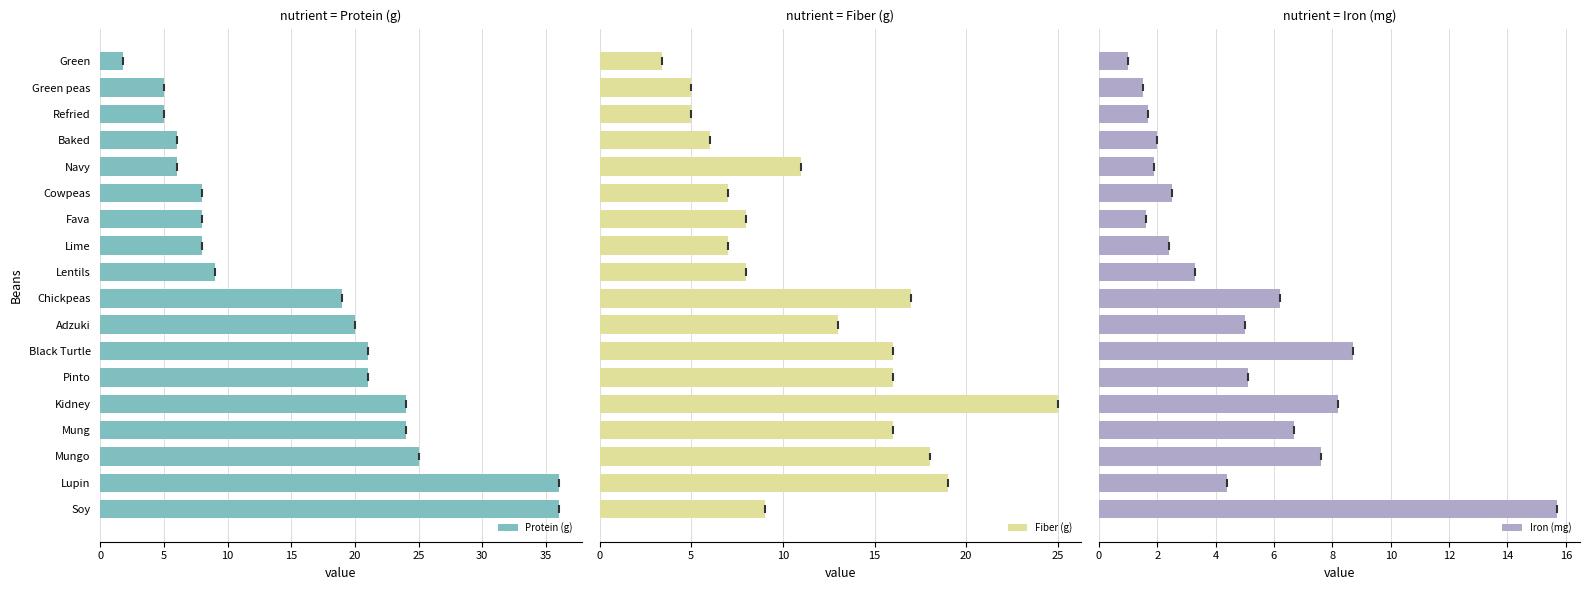

Which category has the lowest value in the Protein (g) series?

Green